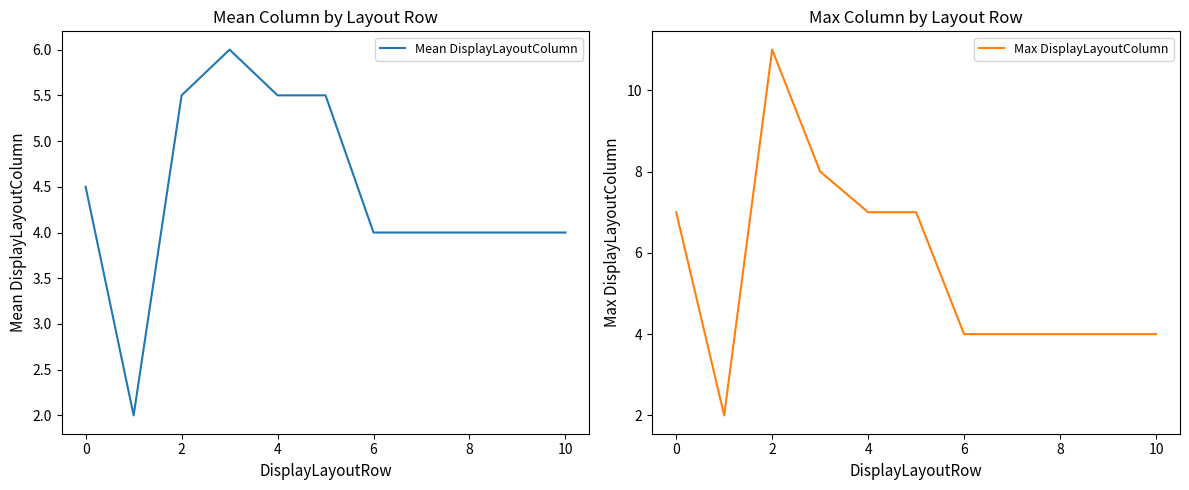

What are all the series names shown in the legend?

Mean DisplayLayoutColumn, Max DisplayLayoutColumn